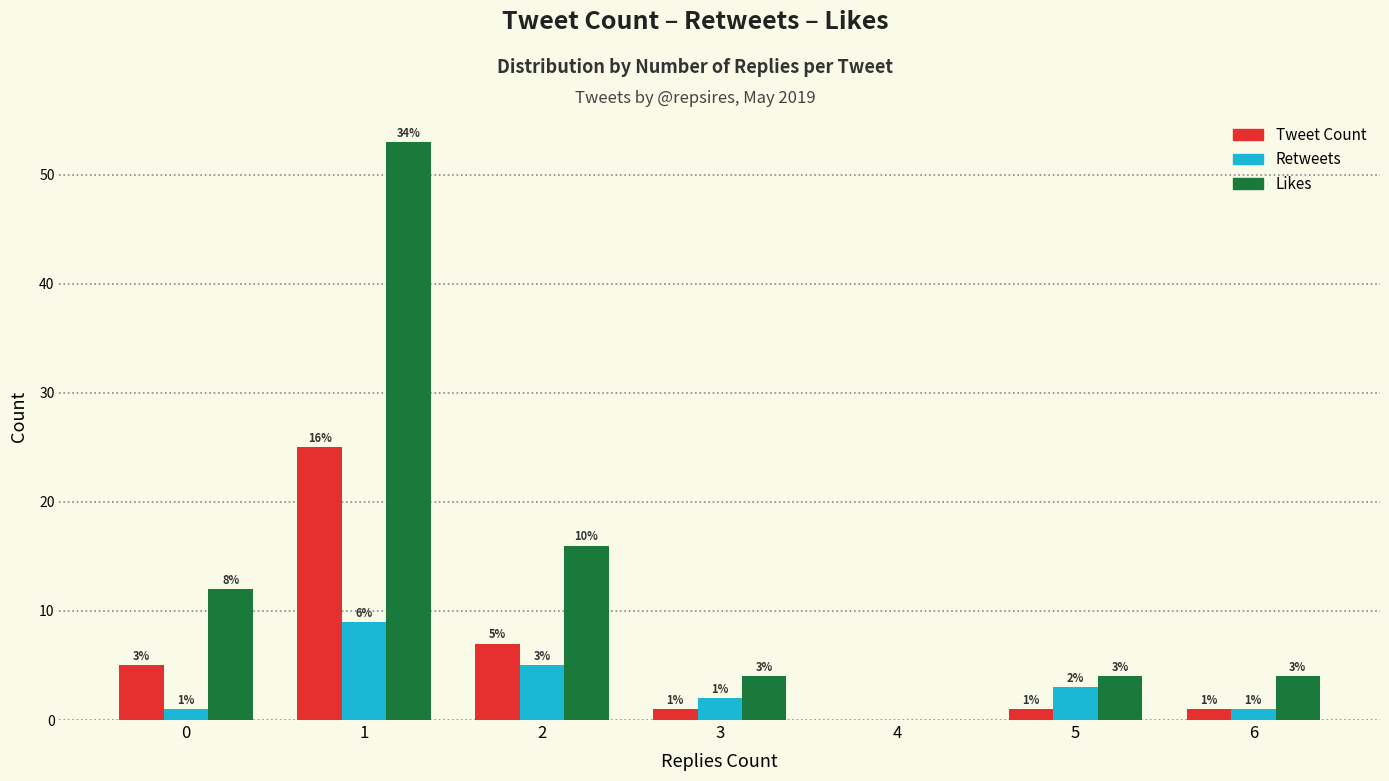

Which label corresponds to the largest value in the chart?

1